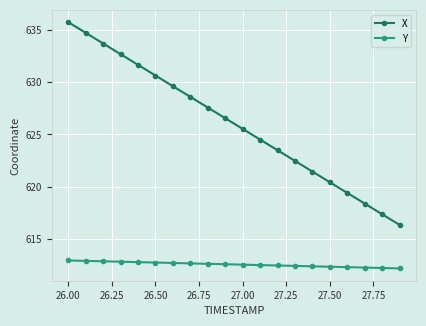

Which series has the largest total across all categories?

X